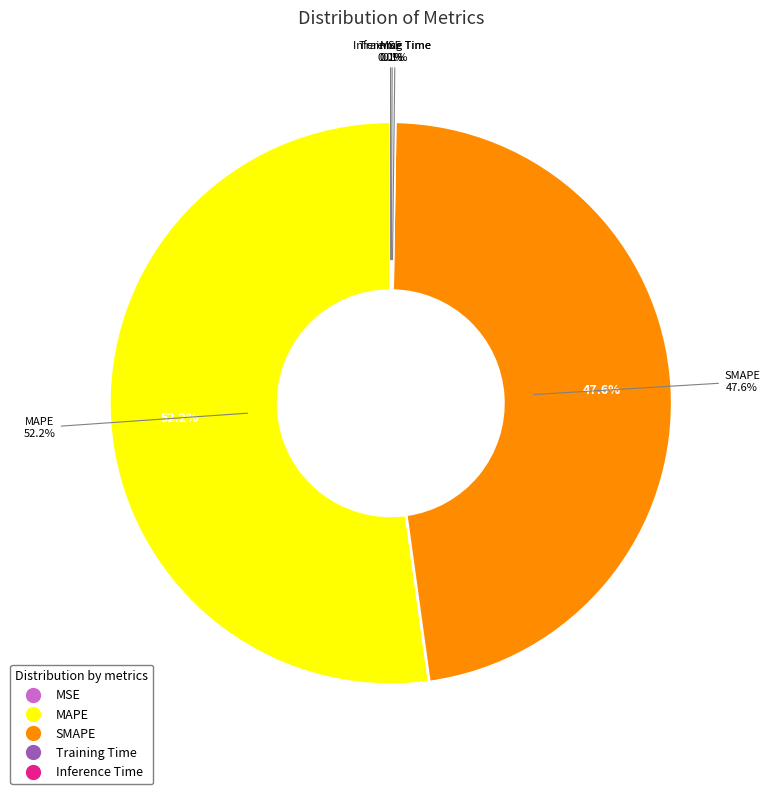

To the nearest percent, what portion does MAPE represent?

52%